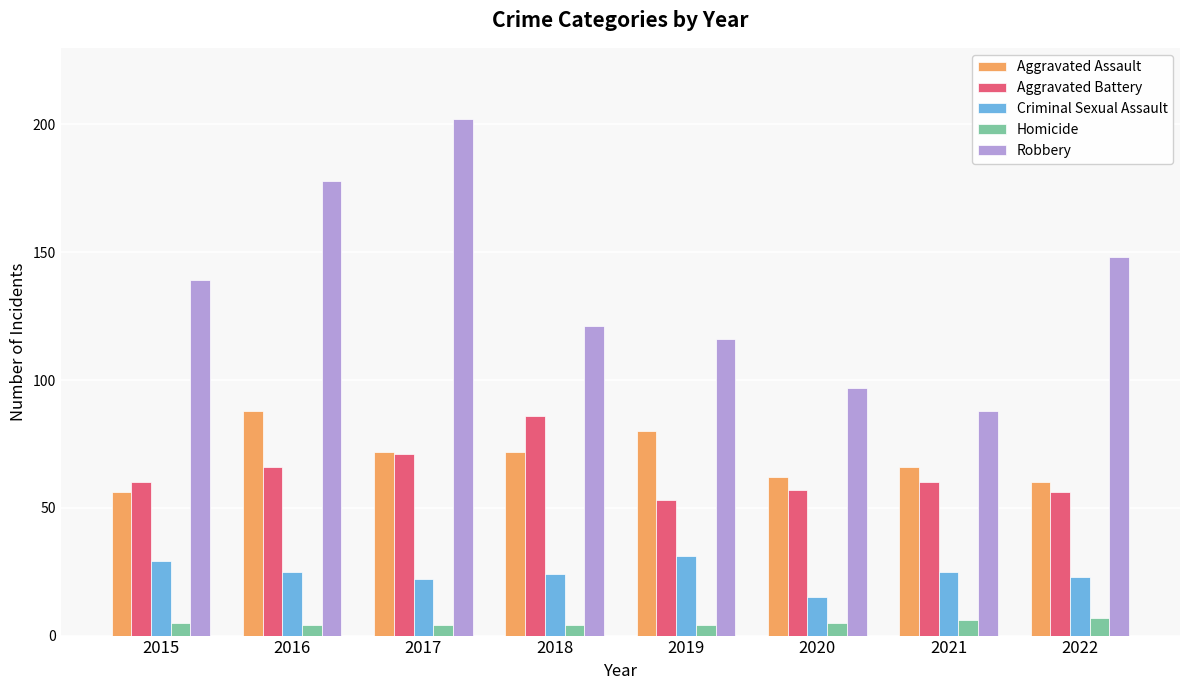

What is the maximum value shown in the chart?

202